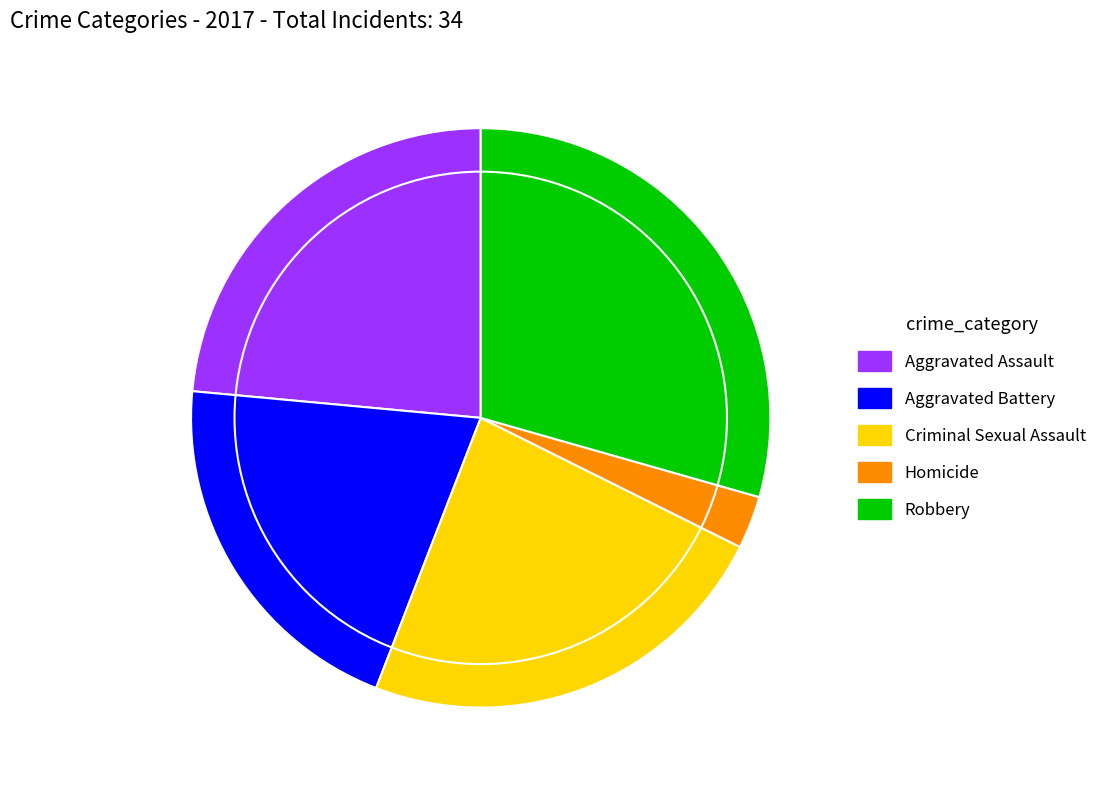

What is the largest slice in the pie chart?

Robbery